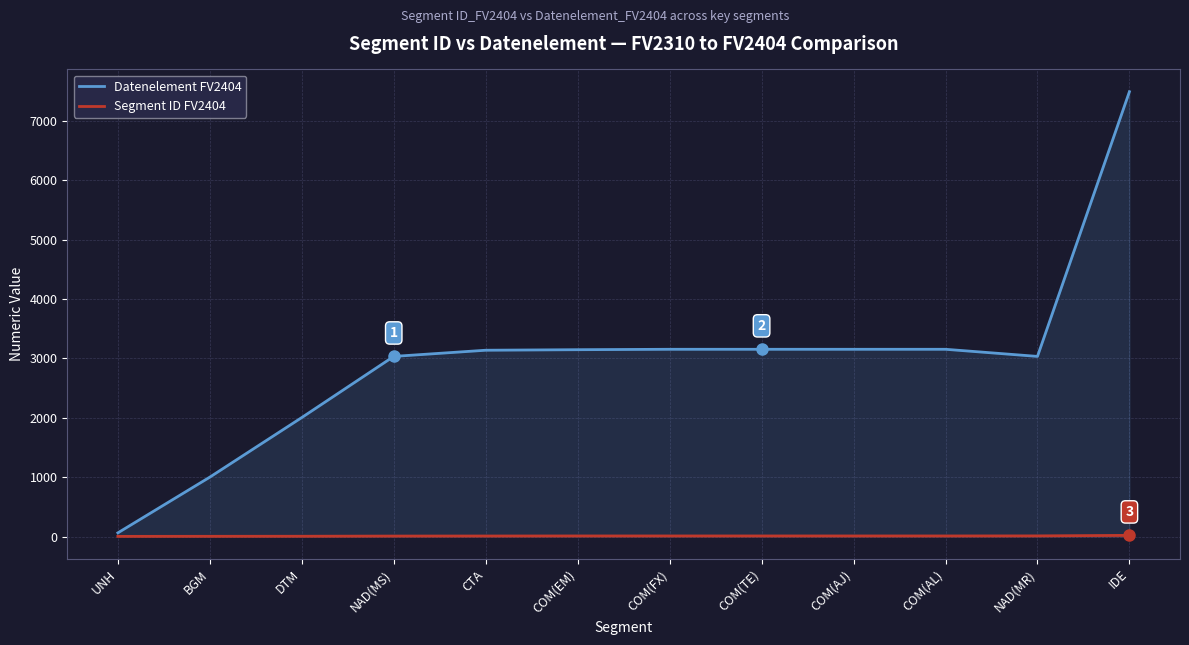

True or false: Segment ID FV2404 and Datenelement FV2404 cross at least once.

False